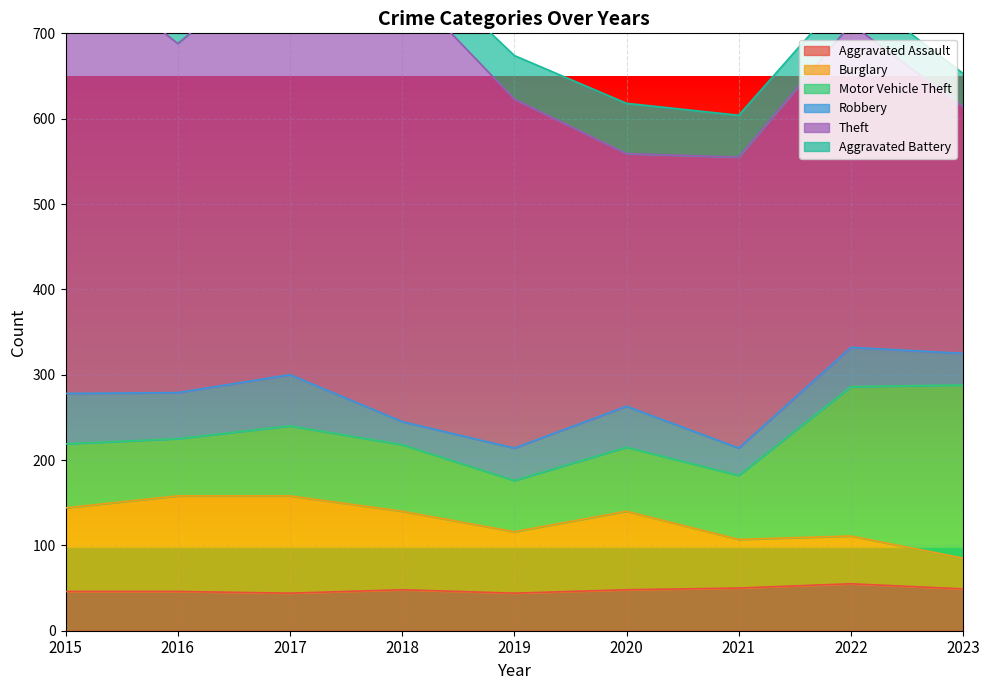

What is the value of the Burglary point at the 1st from the left?

98